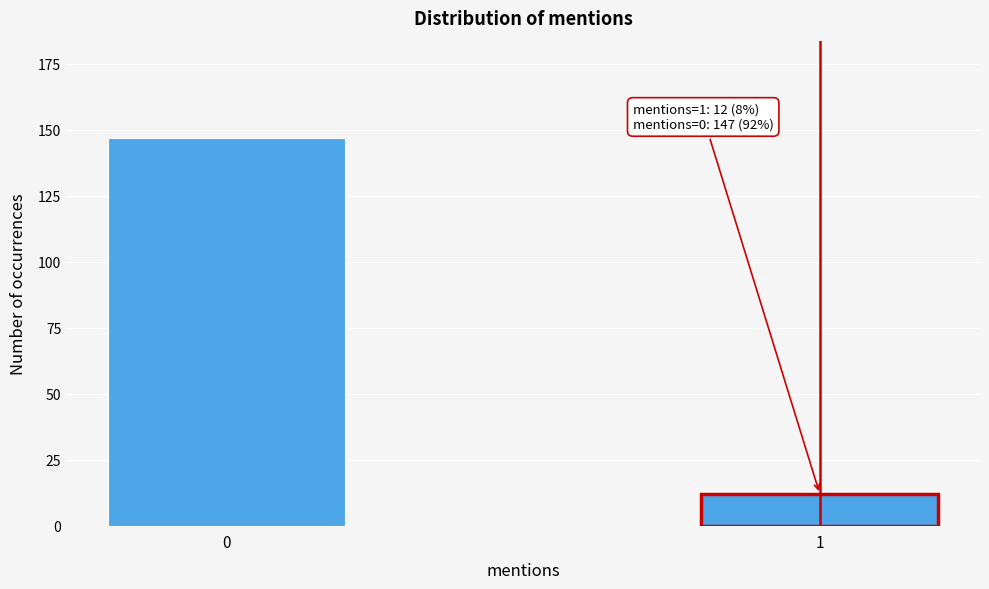

Reading left to right, what are all the values shown in this chart?

0=147	1=12